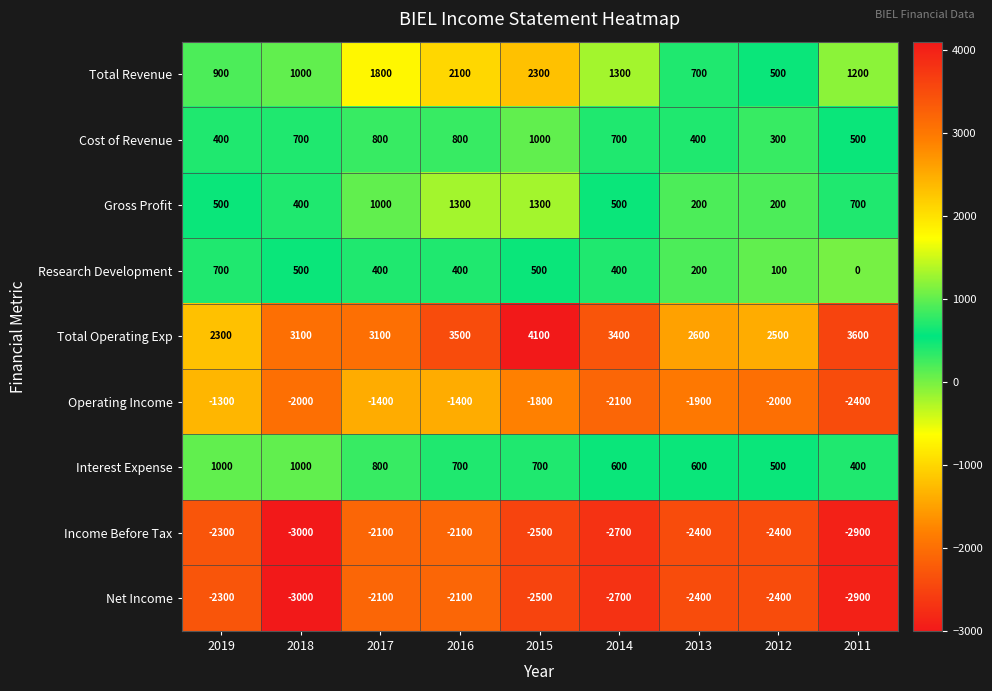

What is the sum of all Cost of Revenue values?

5600